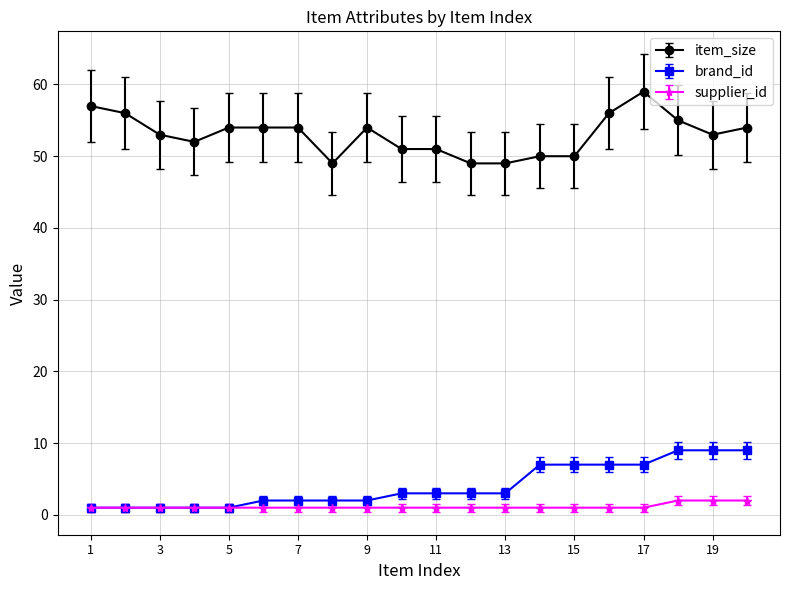

What is the lowest value of the item_size series?

49